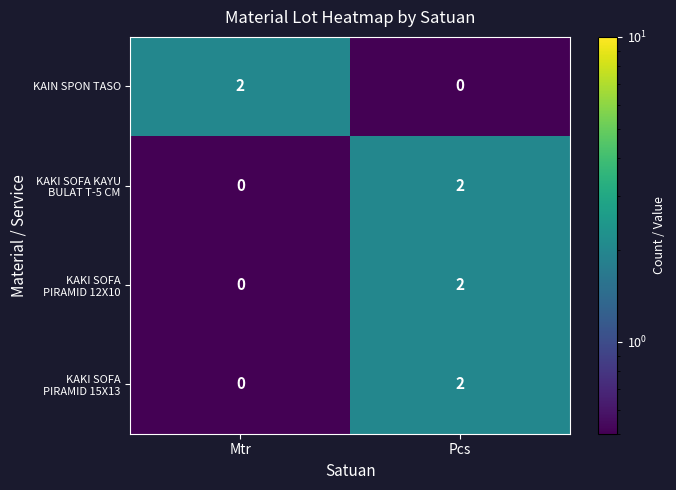

List the labels in order of KAIN SPON TASO value, smallest first.

Pcs, Mtr